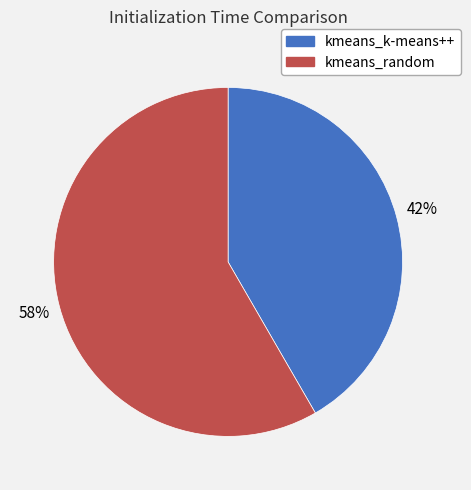

To the nearest percent, what portion does kmeans_random represent?

58%